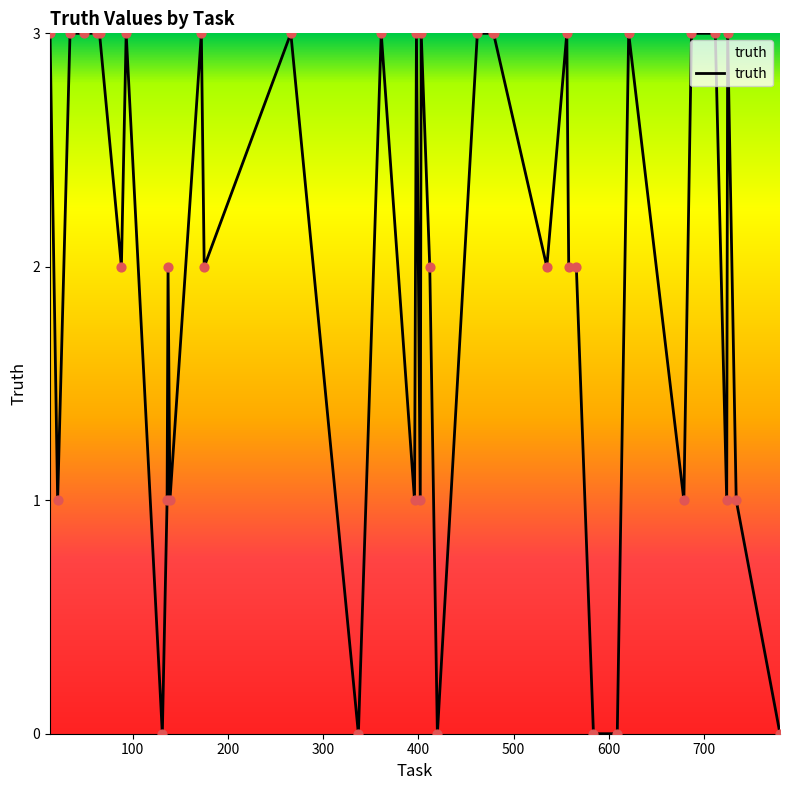

What is the difference between the maximum and minimum values?

3